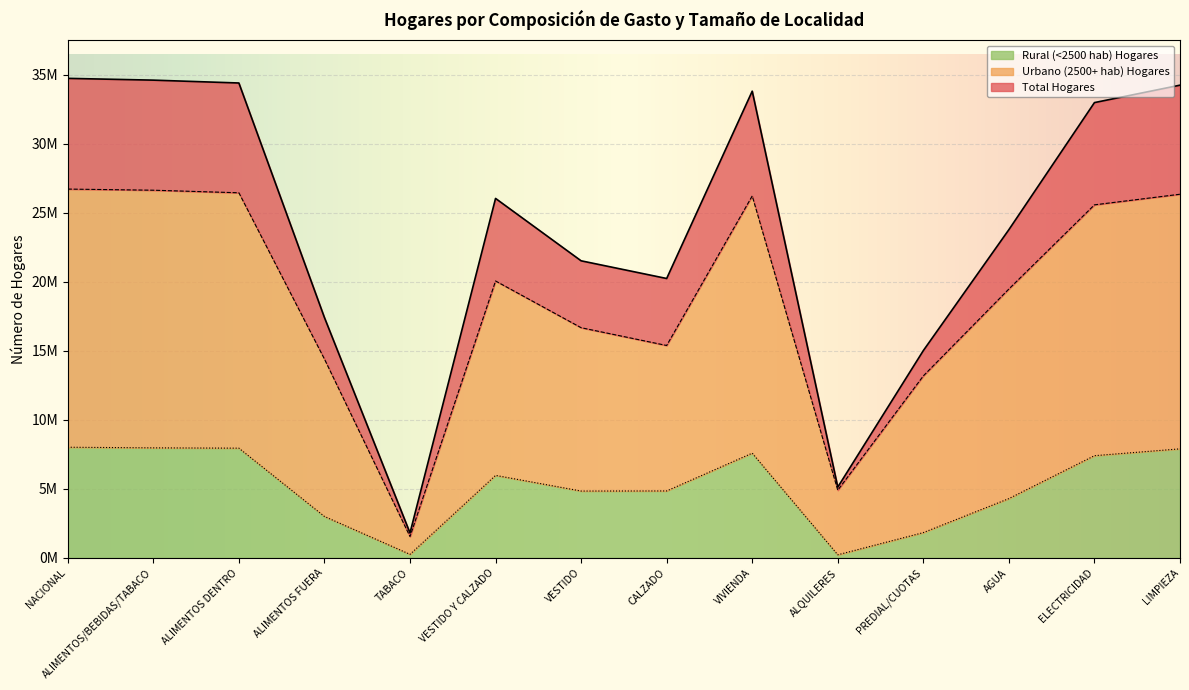

What is the sum of all Urbano (2500+ hab) Hogares values?

263470711